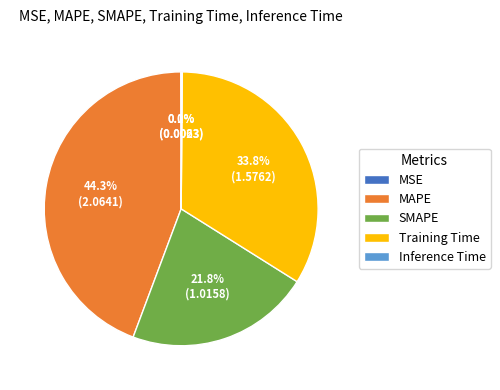

To the nearest percent, what portion does MAPE represent?

44%